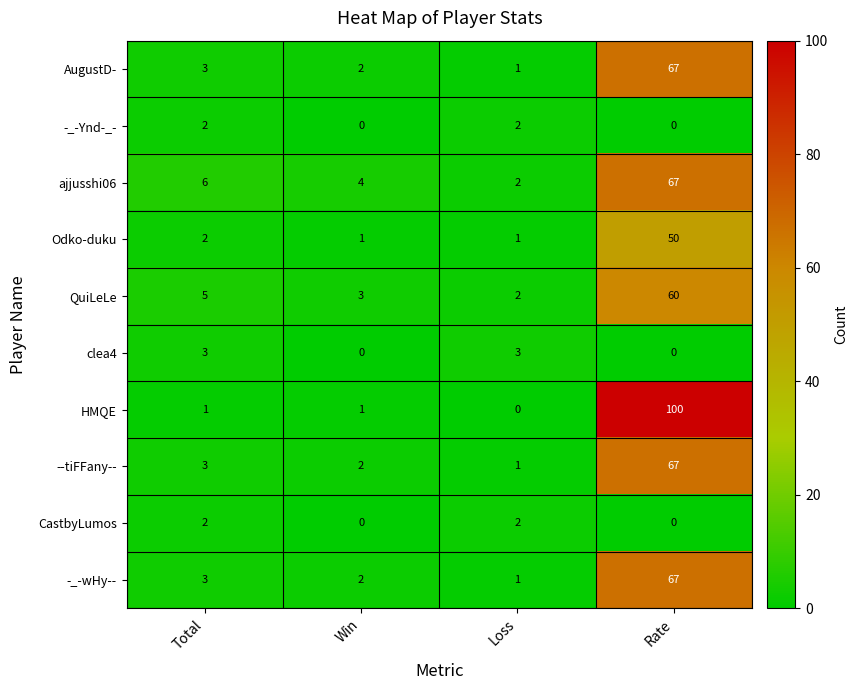

Count the number of data series in this chart.

10